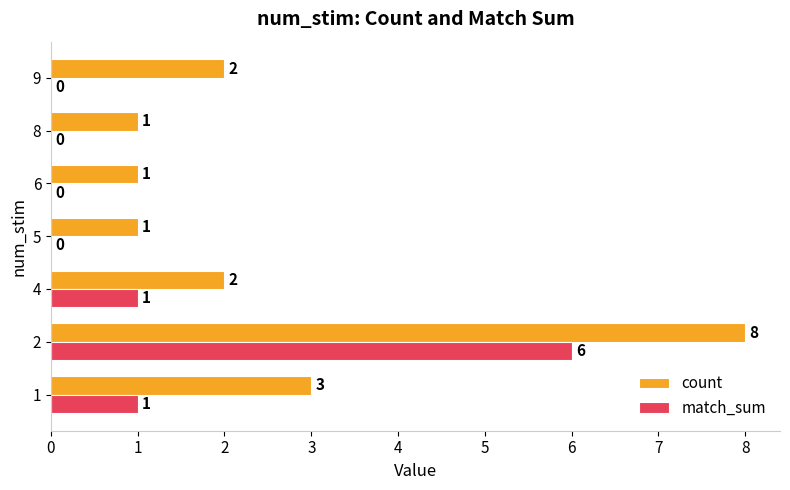

How many match_sum values are between 0 and 1?

6